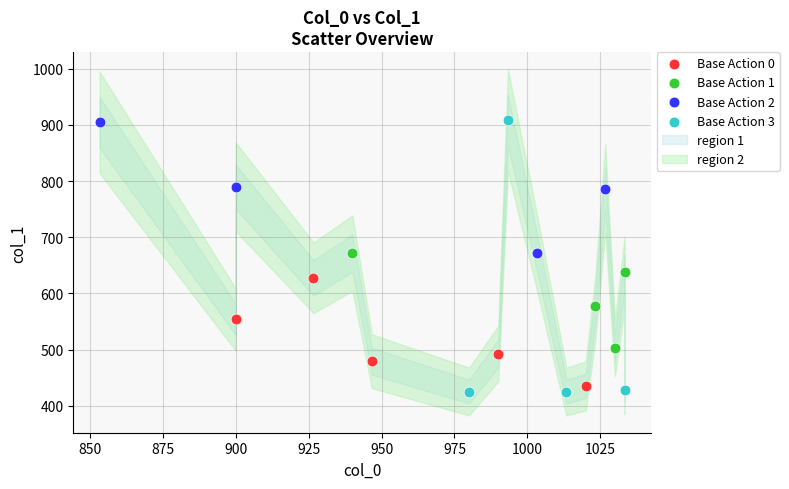

Which series reaches the minimum Y coordinate?

Base Action 3